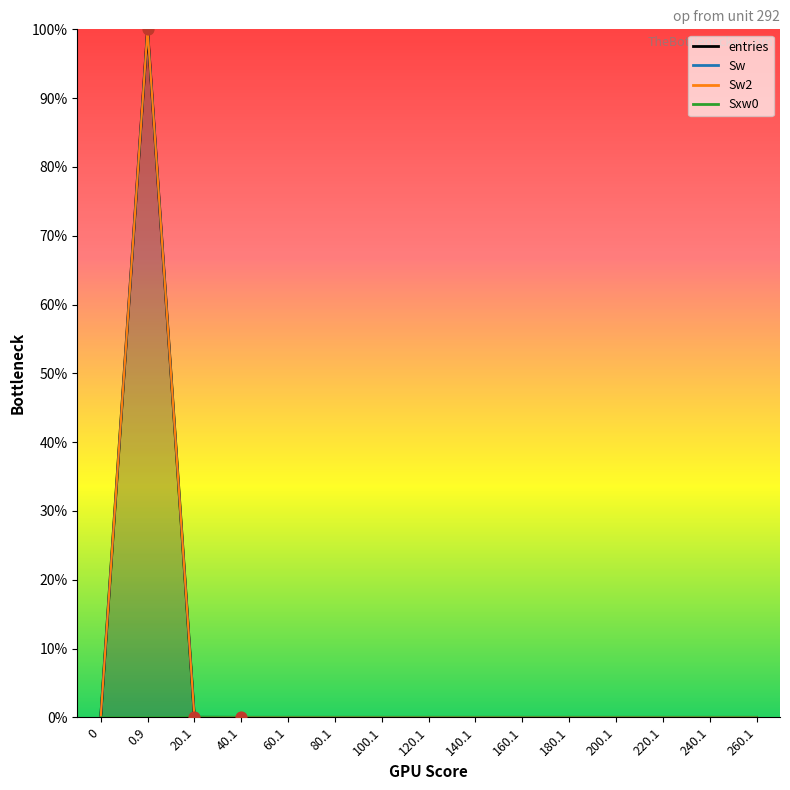

Which series has the widest spread of Y values?

entries